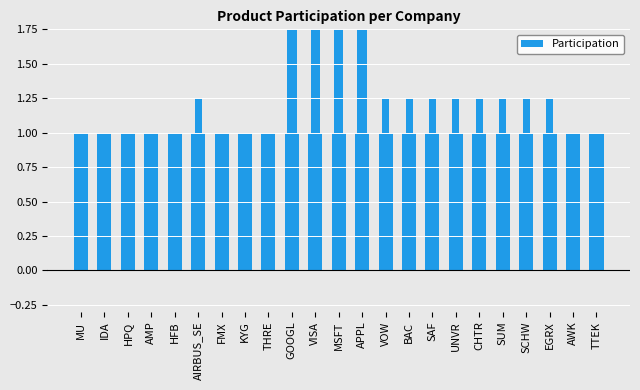

Reading left to right, what are all the values shown in this chart?

Universal: MU=1.0	IDA=1.0	HPQ=1.0	AMP=1.0	HFB=1.0	AIRBUS_SE=1.0	FMX=1.0	KYG=1.0	THRE=1.0	GOOGL=1.0	VISA=1.0	MSFT=1.0	APPL=1.0	VOW=1.0	BAC=1.0	SAF=1.0	UNVR=1.0	CHTR=1.0	SUM=1.0	SCHW=1.0	EGRX=1.0	AWK=1.0	TTEK=1.0
HMC: MU=0.0	IDA=0.0	HPQ=0.0	AMP=0.0	HFB=0.0	AIRBUS_SE=0.0	FMX=0.0	KYG=0.0	THRE=0.0	GOOGL=1.8	VISA=1.8	MSFT=1.8	APPL=1.8	VOW=0.0	BAC=0.0	SAF=0.0	UNVR=0.0	CHTR=0.0	SUM=0.0	SCHW=0.0	EGRX=0.0	AWK=0.0	TTEK=0.0
ClearPath_Core: MU=0.0	IDA=0.0	HPQ=0.0	AMP=0.0	HFB=0.0	AIRBUS_SE=1.2	FMX=0.0	KYG=0.0	THRE=0.0	GOOGL=1.2	VISA=0.0	MSFT=0.0	APPL=0.0	VOW=1.2	BAC=1.2	SAF=1.2	UNVR=1.2	CHTR=1.2	SUM=1.2	SCHW=1.2	EGRX=1.2	AWK=0.0	TTEK=0.0
ClearPath_Water: MU=0.0	IDA=0.0	HPQ=0.0	AMP=0.0	HFB=0.0	AIRBUS_SE=0.0	FMX=0.0	KYG=0.0	THRE=0.0	GOOGL=0.0	VISA=0.0	MSFT=0.0	APPL=0.0	VOW=0.0	BAC=0.0	SAF=0.0	UNVR=0.0	CHTR=0.0	SUM=0.0	SCHW=0.0	EGRX=0.0	AWK=0.8	TTEK=0.8